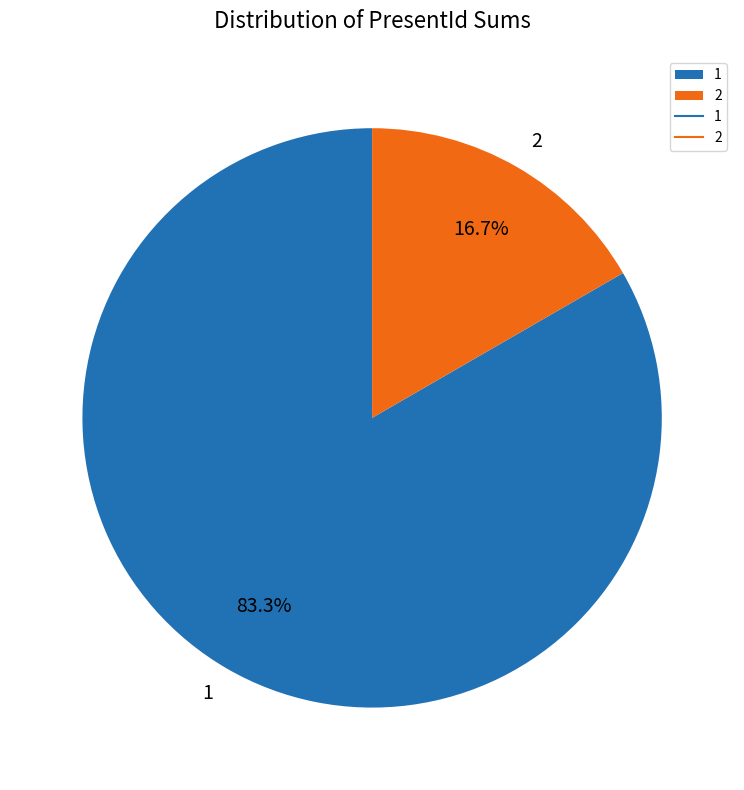

Rank the categories by value from lowest to highest.

2, 1